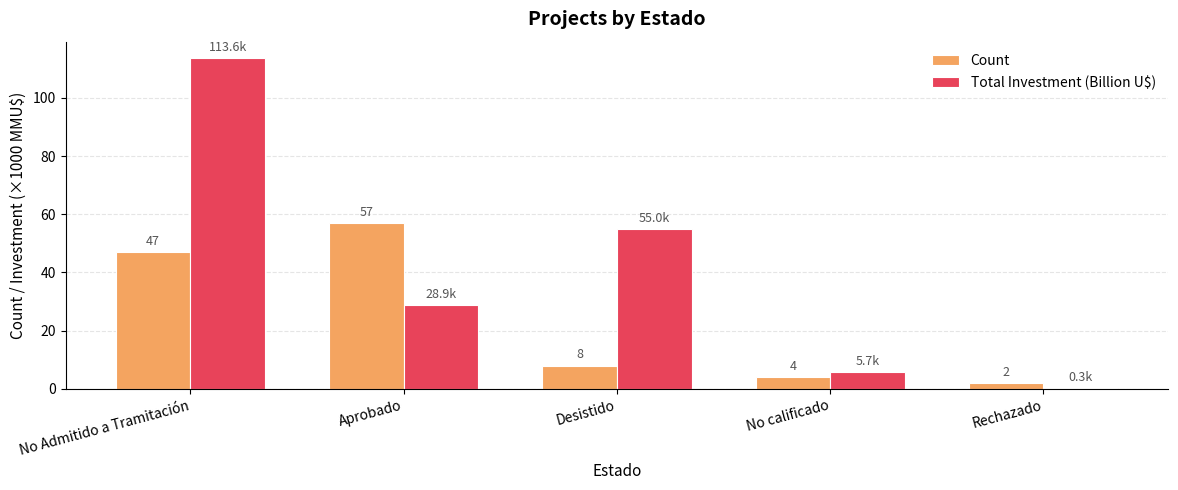

Which series changed the most between No Admitido a Tramitación and Aprobado?

Total Investment (Billion U$)